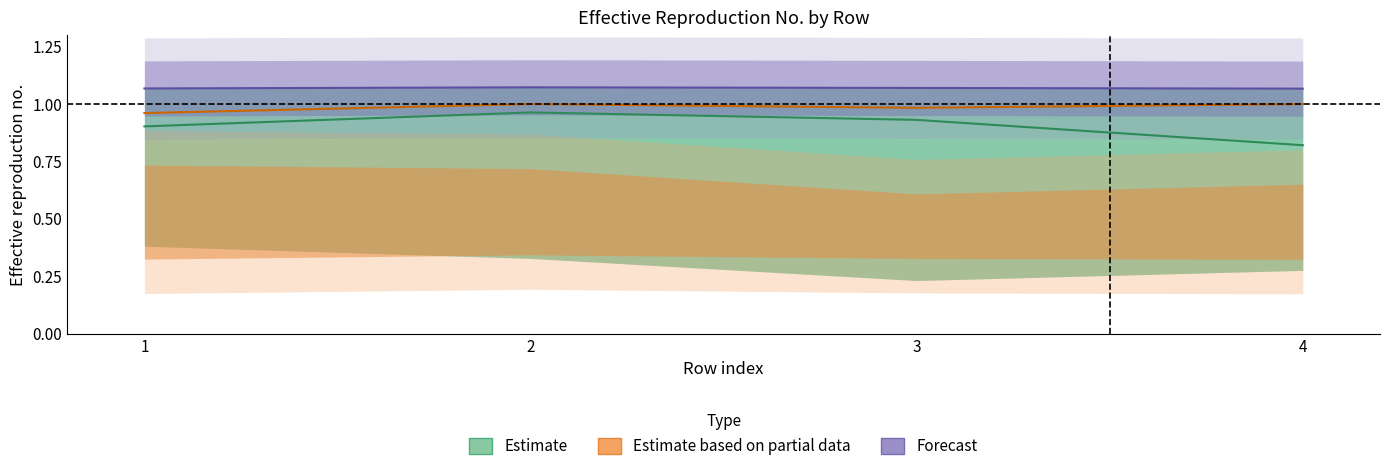

Is it true that cost_mean equals 0.6 at 3?

False